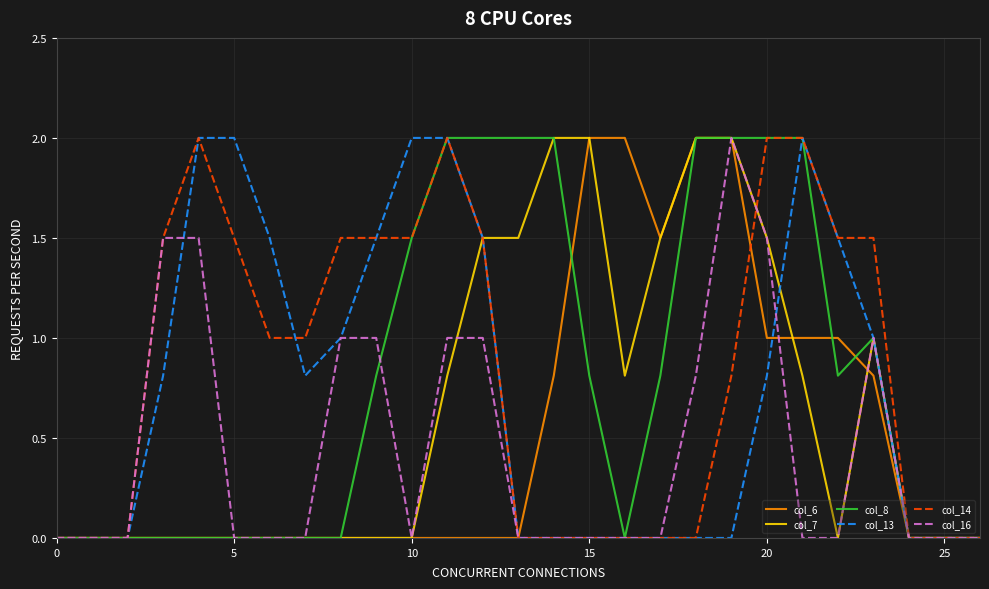

What is the sum of all col_14 values?

22.8